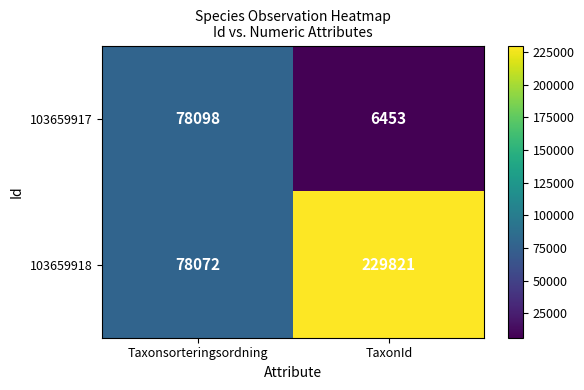

Which label corresponds to the largest value in the chart?

TaxonId